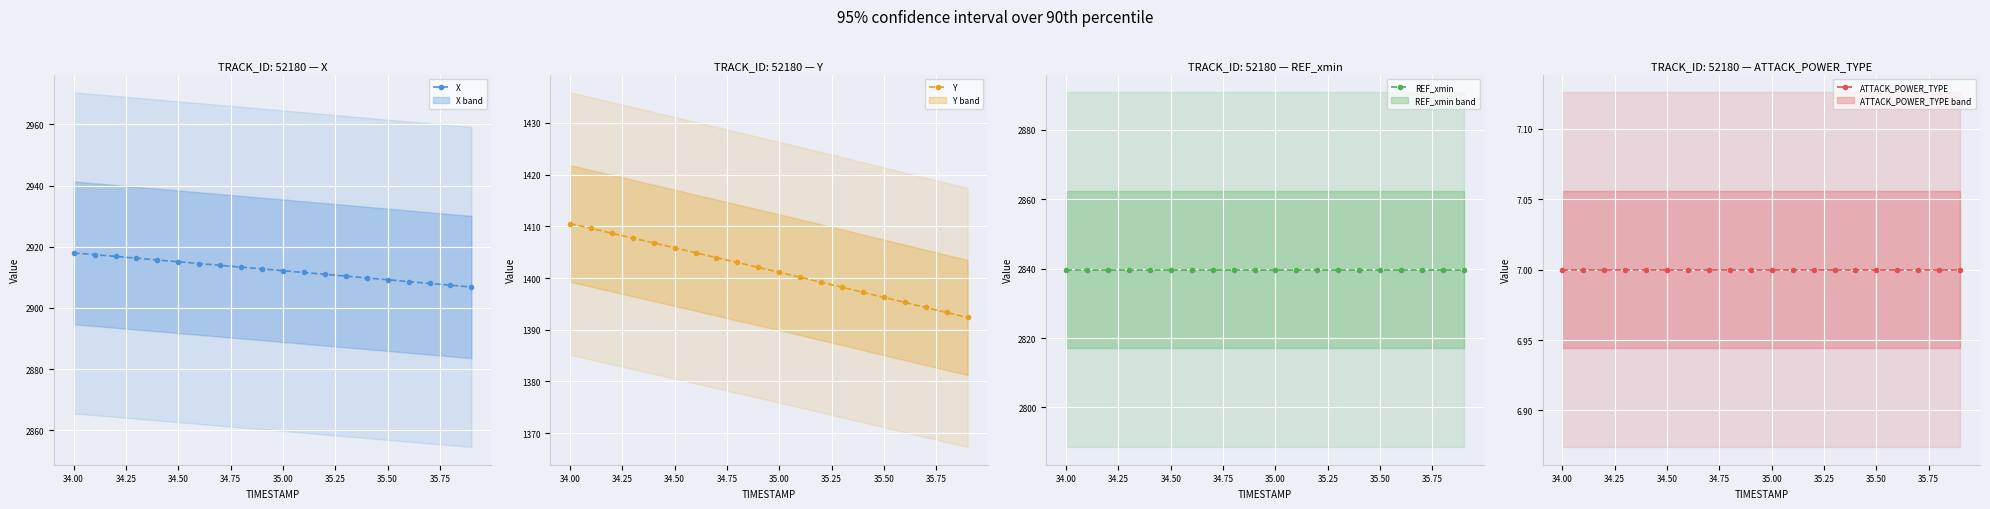

True or false: REF_xmin has more than 1 points higher than both neighbors.

False